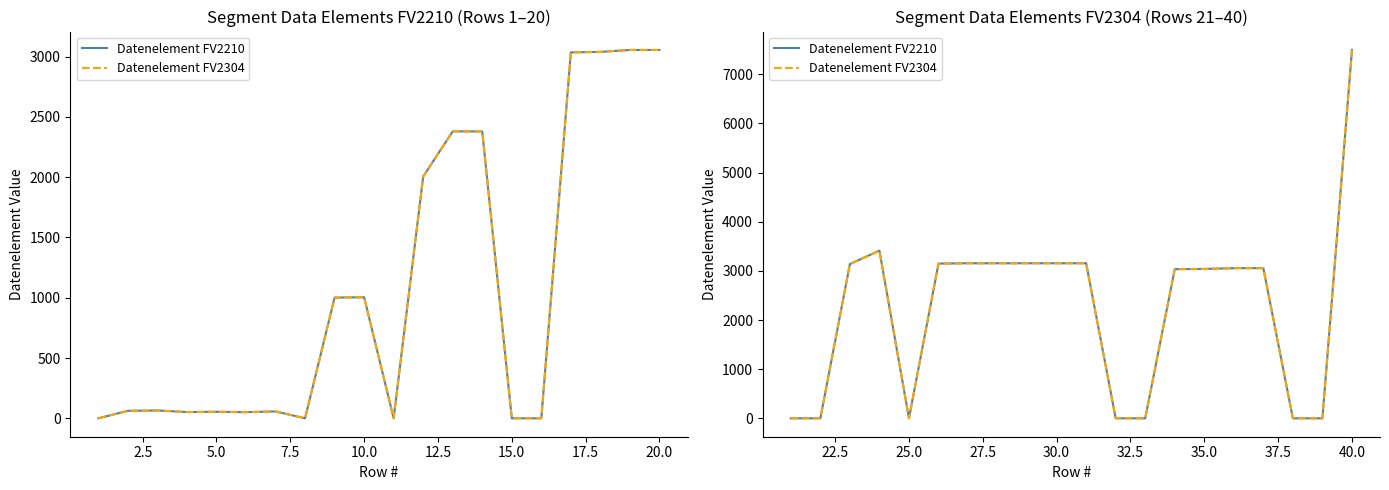

What are all the series names shown in the legend?

Datenelement FV2210, Datenelement FV2304